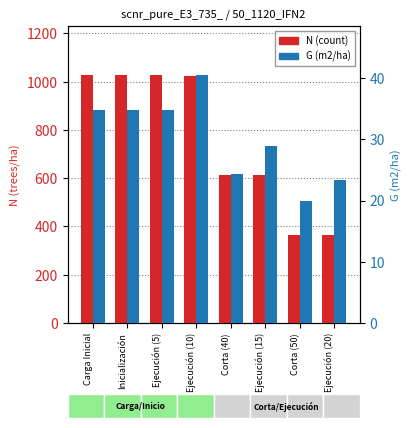

Reading right to left, transcribe all the data shown in this chart.

N (count): 364.2	365.4	611.2	613.3	1022.1	1025.7	1025.7	1025.7
G (m2/ha): 23.3	19.9	28.8	24.3	40.4	34.8	34.8	34.8